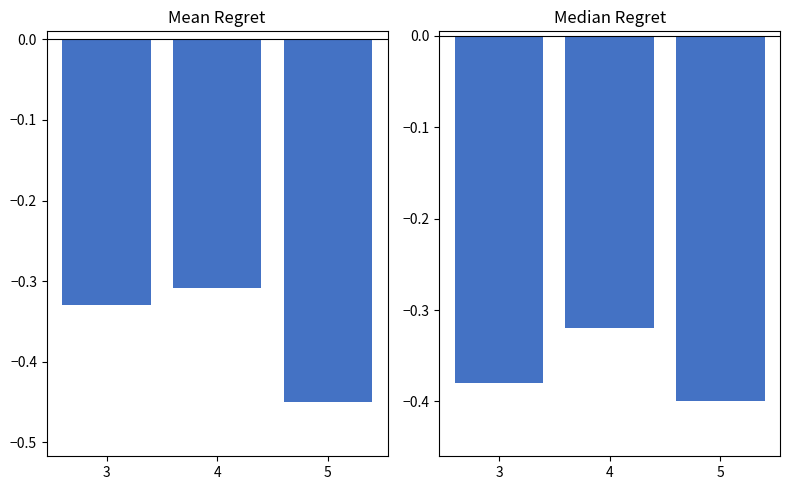

What is the sum of all Mean Regret values?

-1.1